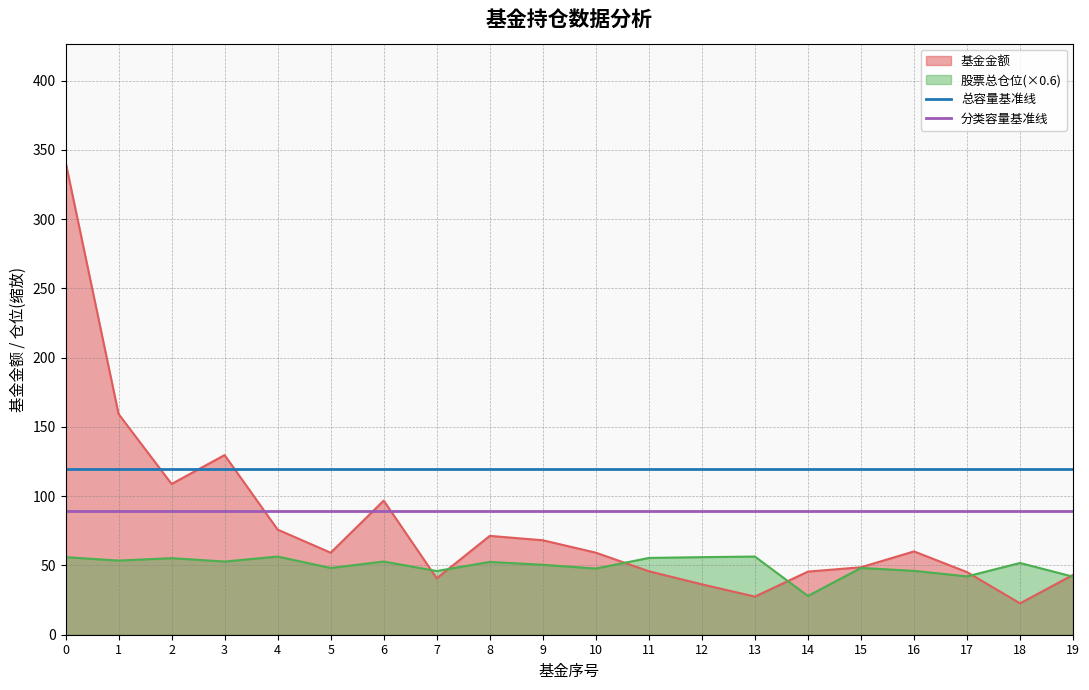

True or false: 分类容量基准线 has a value of 55.9 at 0.

False